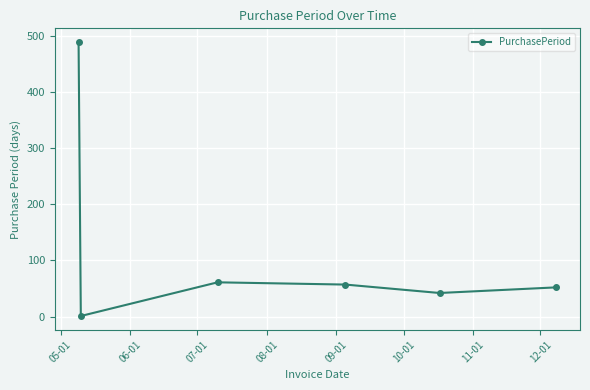

True or false: there are more than 0 points higher than both neighbors.

True